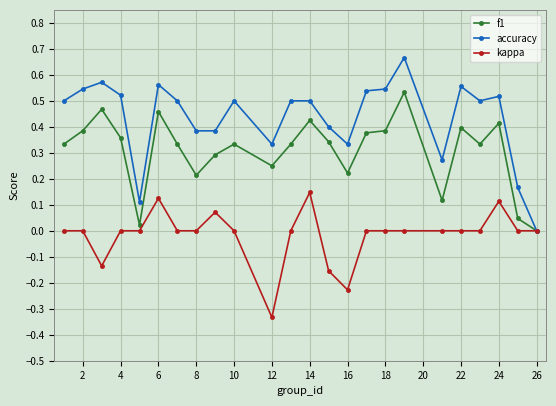

Which series has the widest spread of values?

accuracy